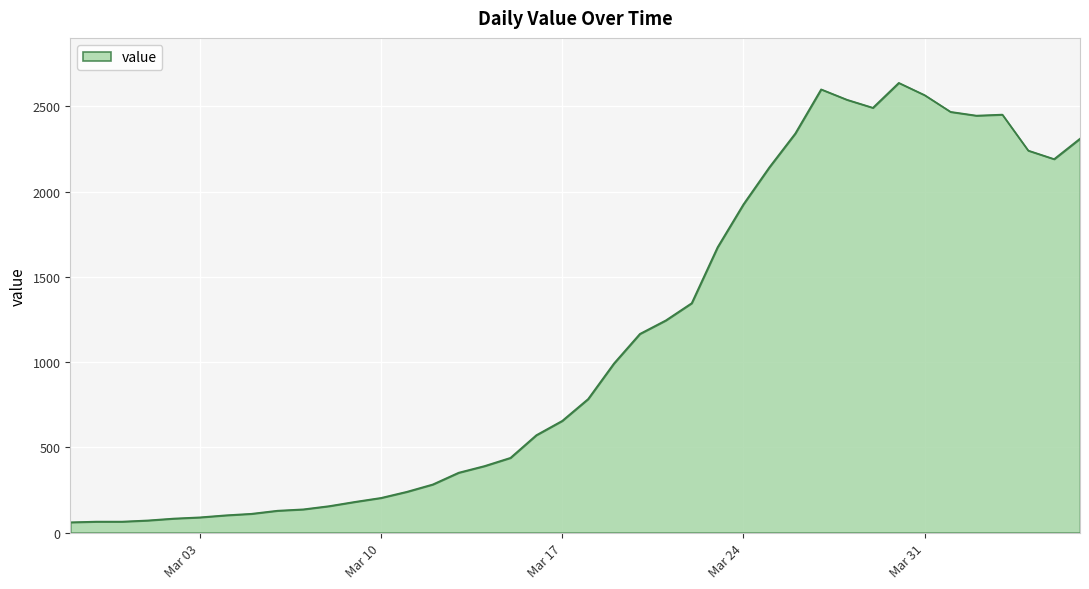

What is the greatest value displayed?

2638